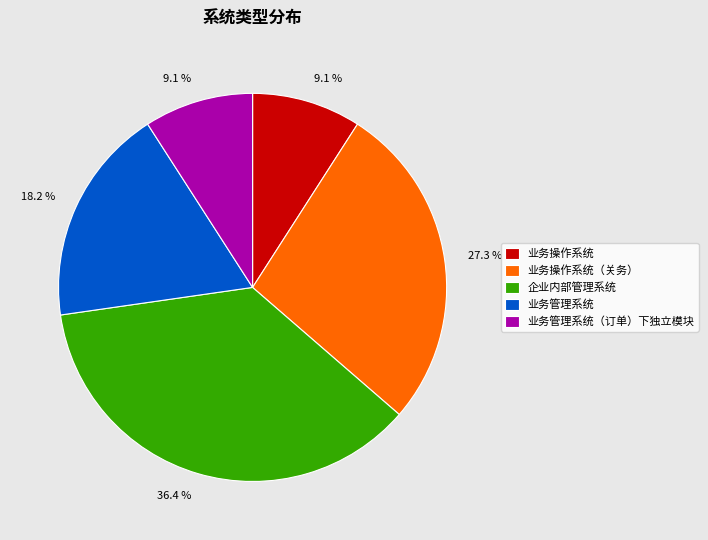

Does any single category account for the majority?

No